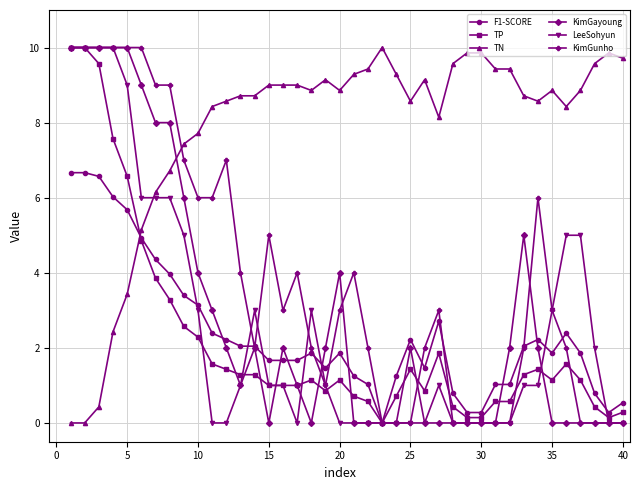

Is this an area chart (filled region under the line)?

No